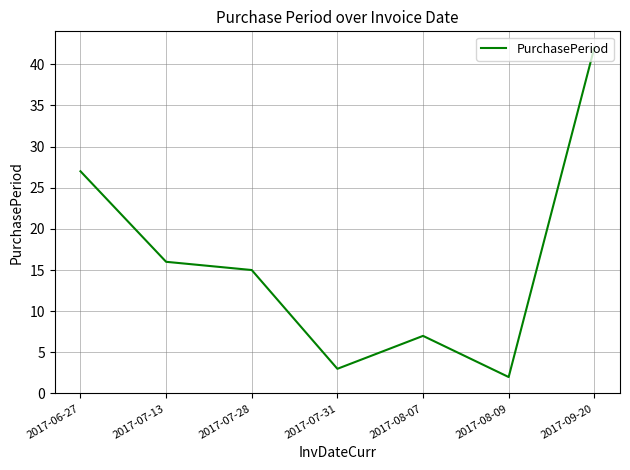

Rank the categories by value from highest to lowest.

2017-09-20, 2017-06-27, 2017-07-13, 2017-07-28, 2017-08-07, 2017-07-31, 2017-08-09